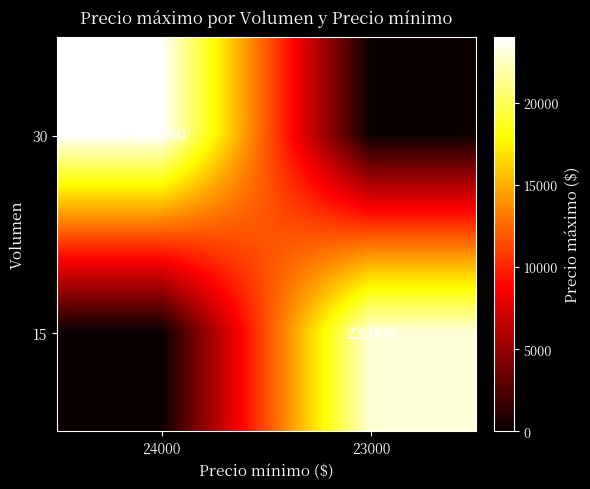

The 30 series shows 24000 at 24000. True or false?

True